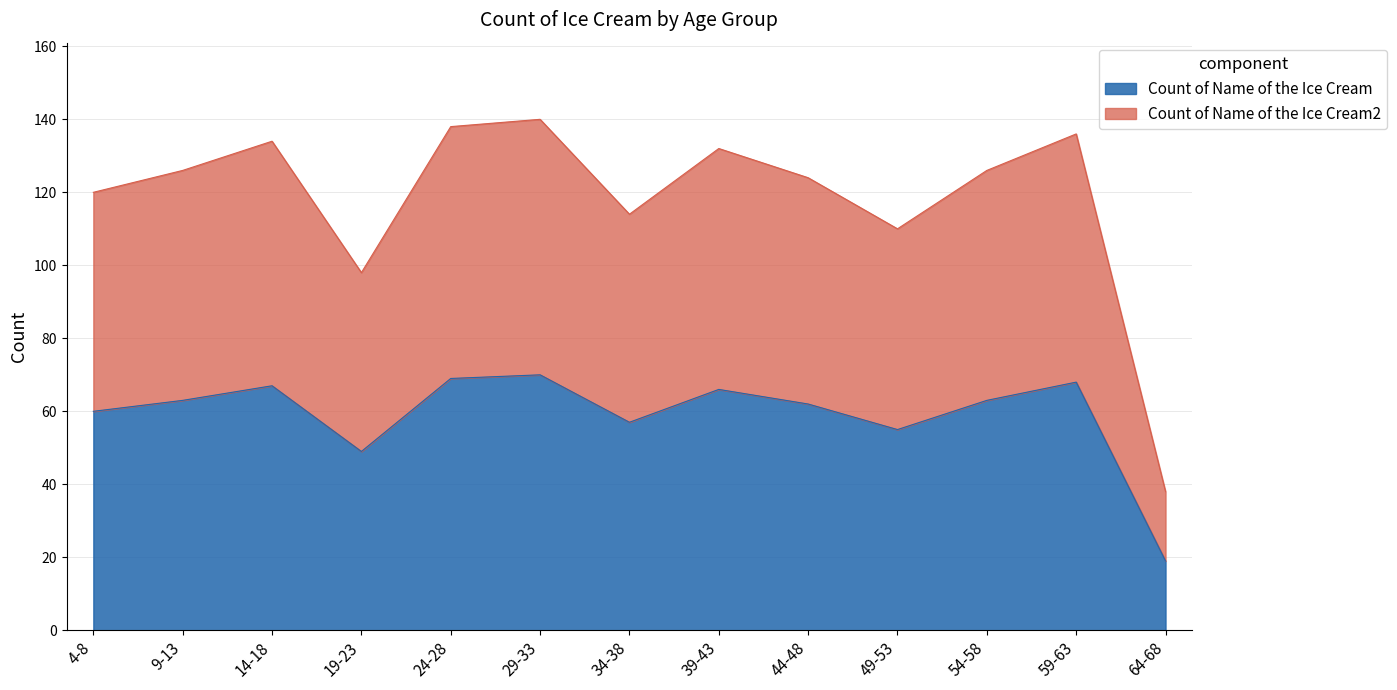

What is the difference between the maximum and minimum values in the Count of Name of the Ice Cream series?

51